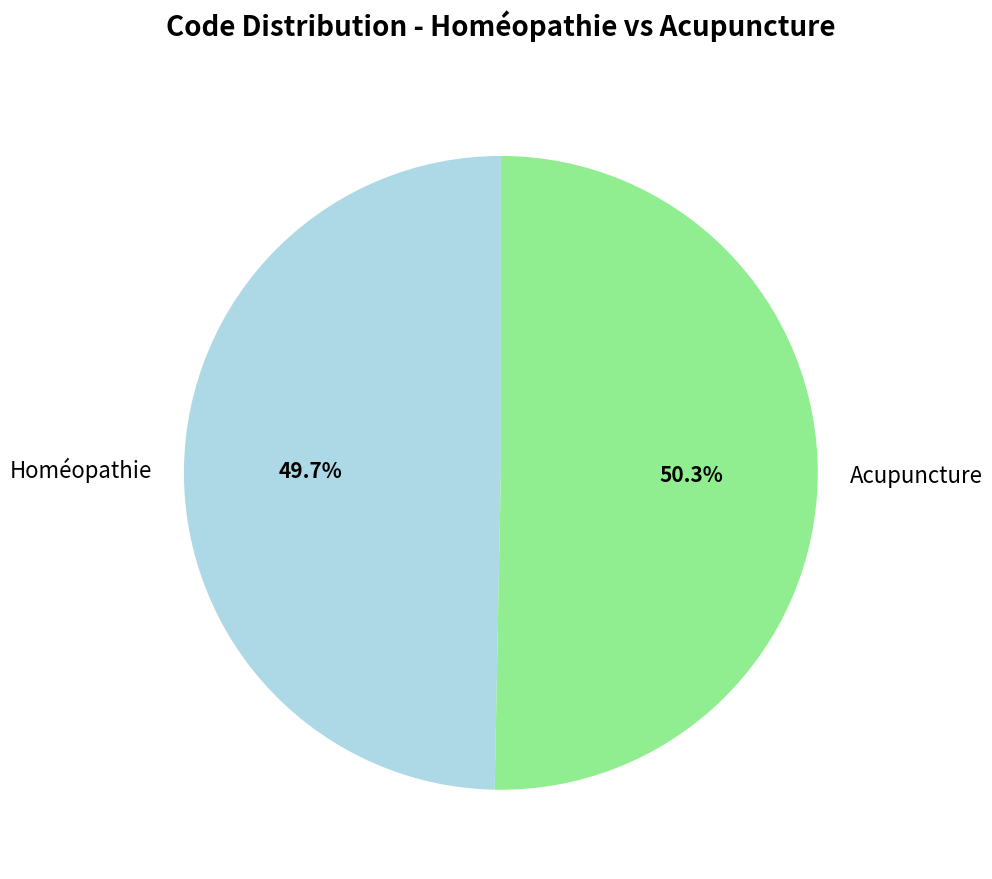

To the nearest percent, what is the difference between the largest and smallest slice percentages?

1%